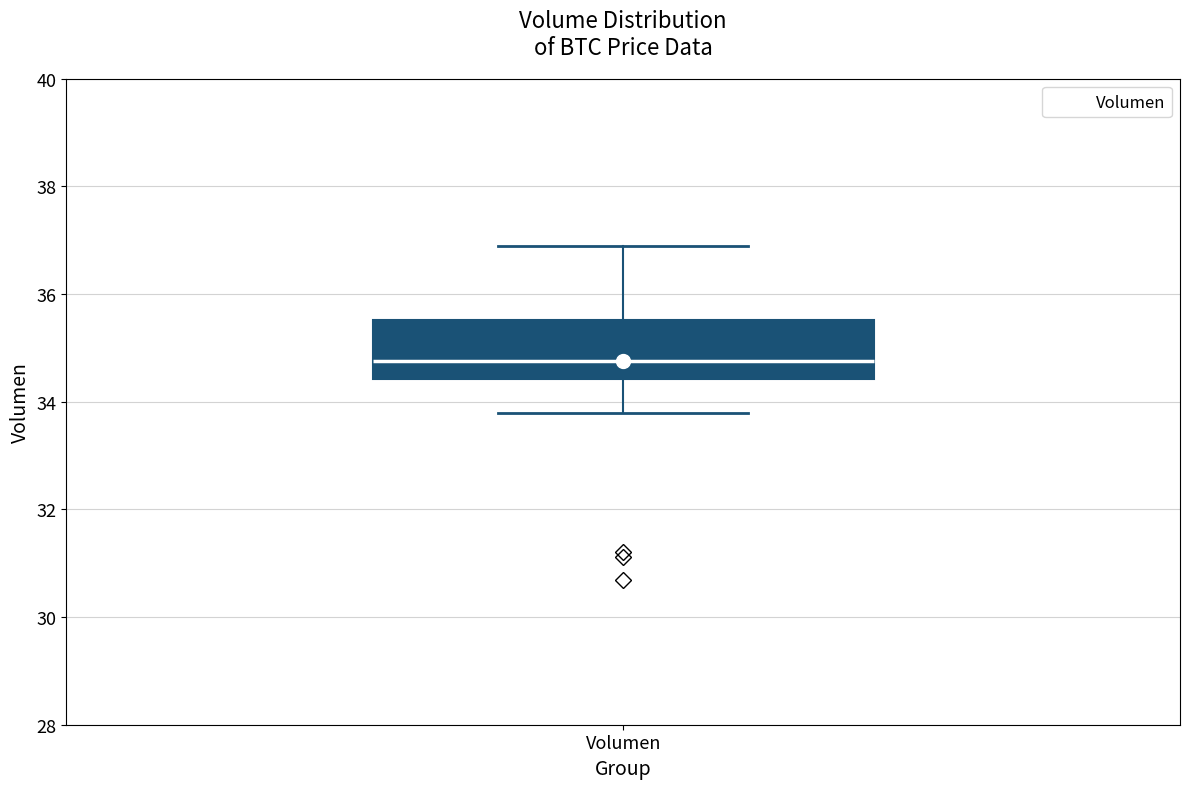

Transcribe this box plot: give where the median line is, the range the box spans, and where the two whiskers end, as read against the y-axis. The values are not printed on the chart, so give them approximately, as read against the axis.

median 34.8, box 34.4 to 35.6, whiskers 33.8 to 36.8